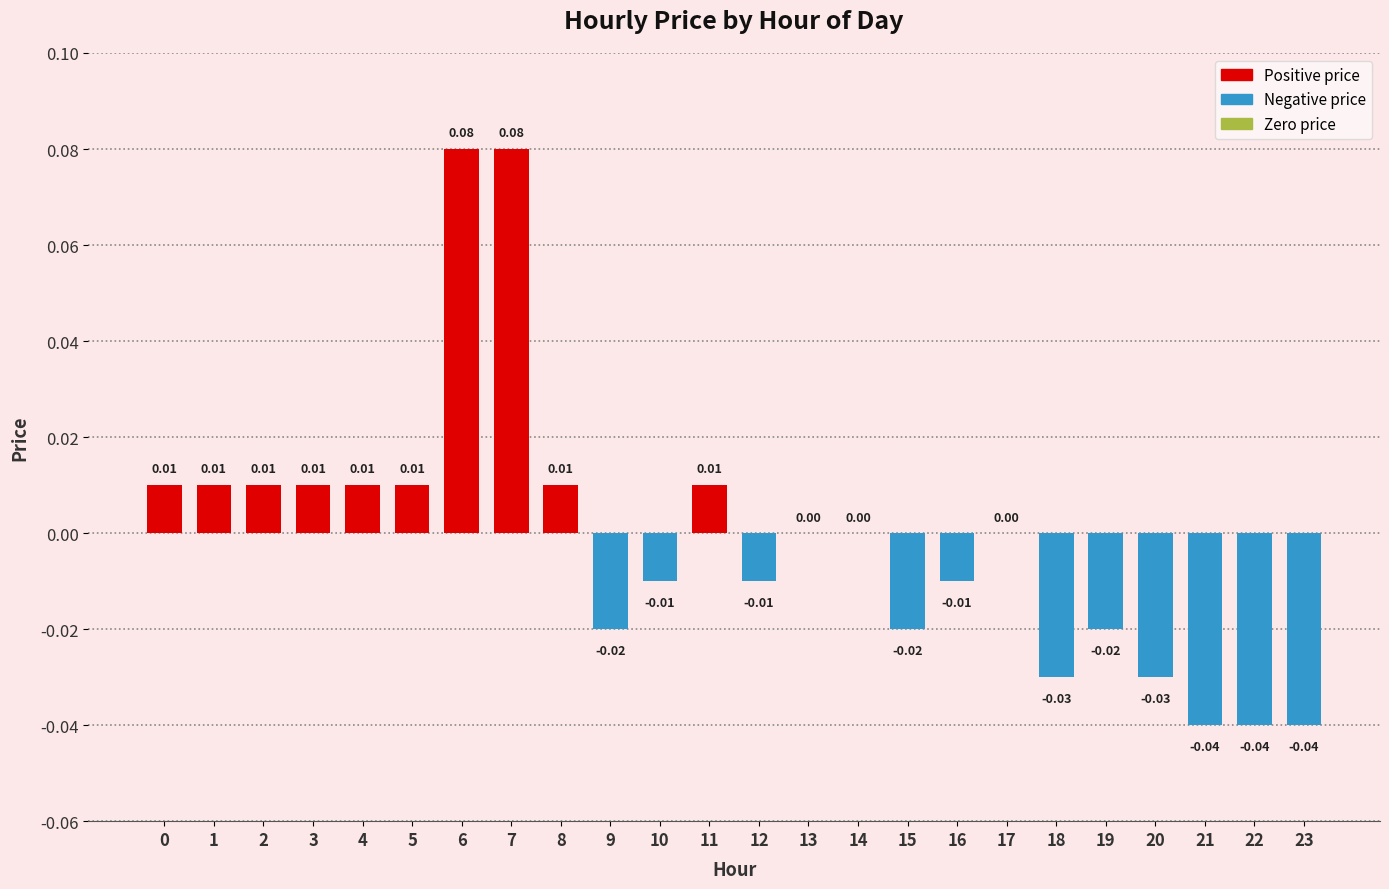

Which has a higher value, 4 or 12?

4